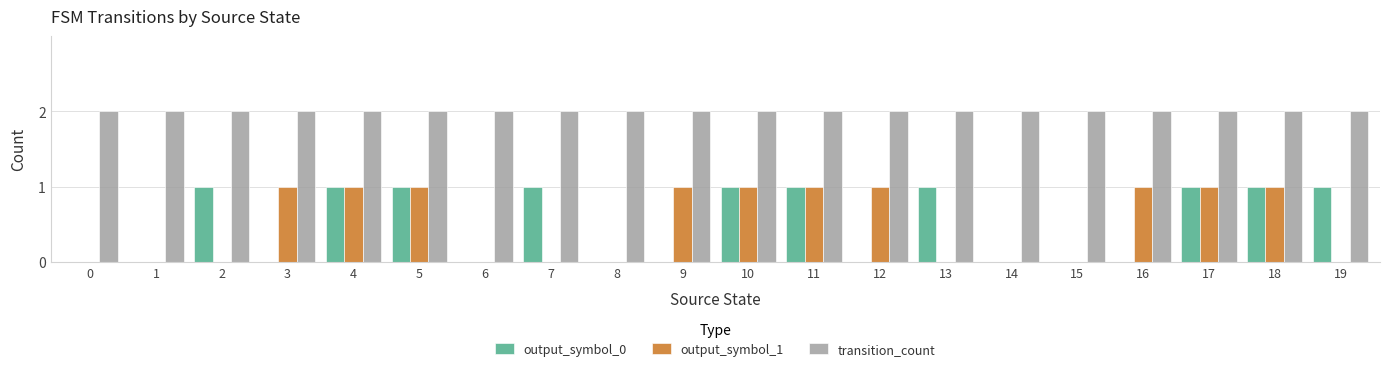

How many groups of bars are there?

20